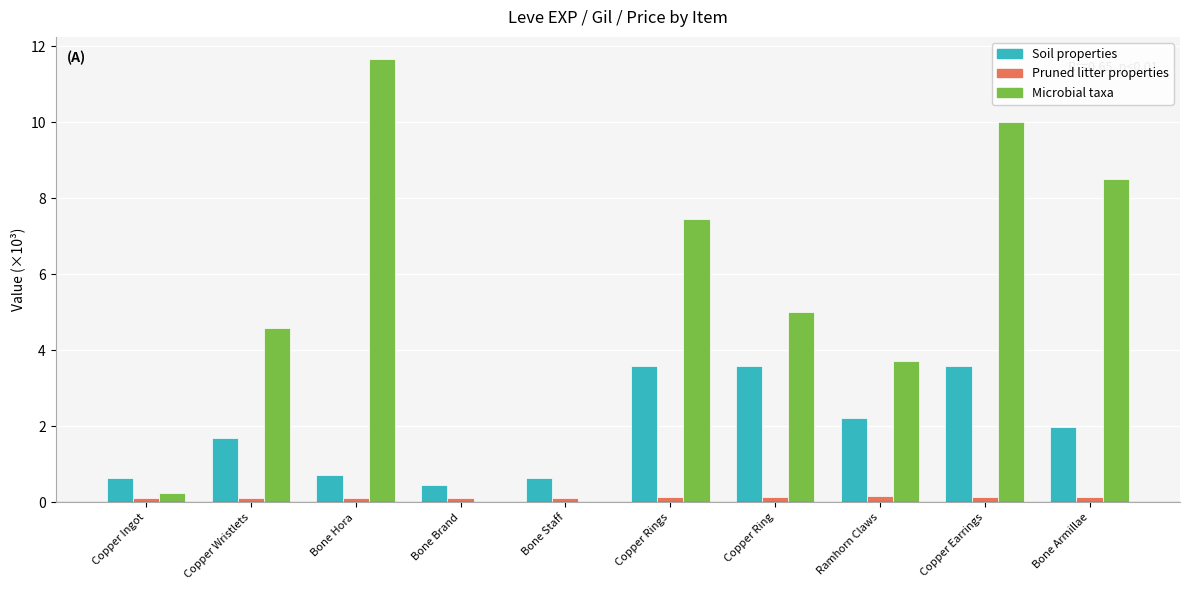

Is the value of Pruned litter properties at Copper Earrings greater than the value of Microbial taxa at Copper Earrings?

No